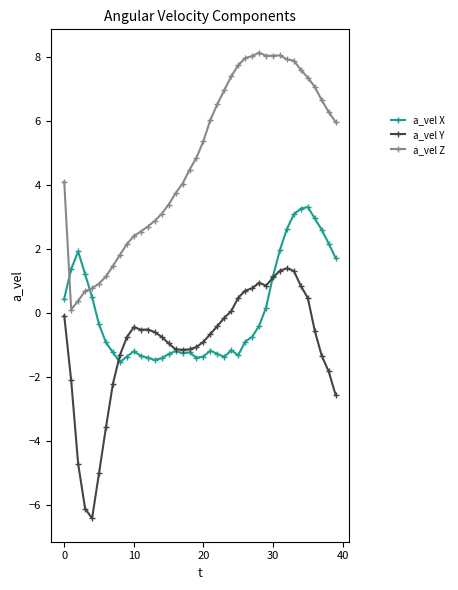

List the series in order of their peak value, highest first.

a_vel Z, a_vel X, a_vel Y